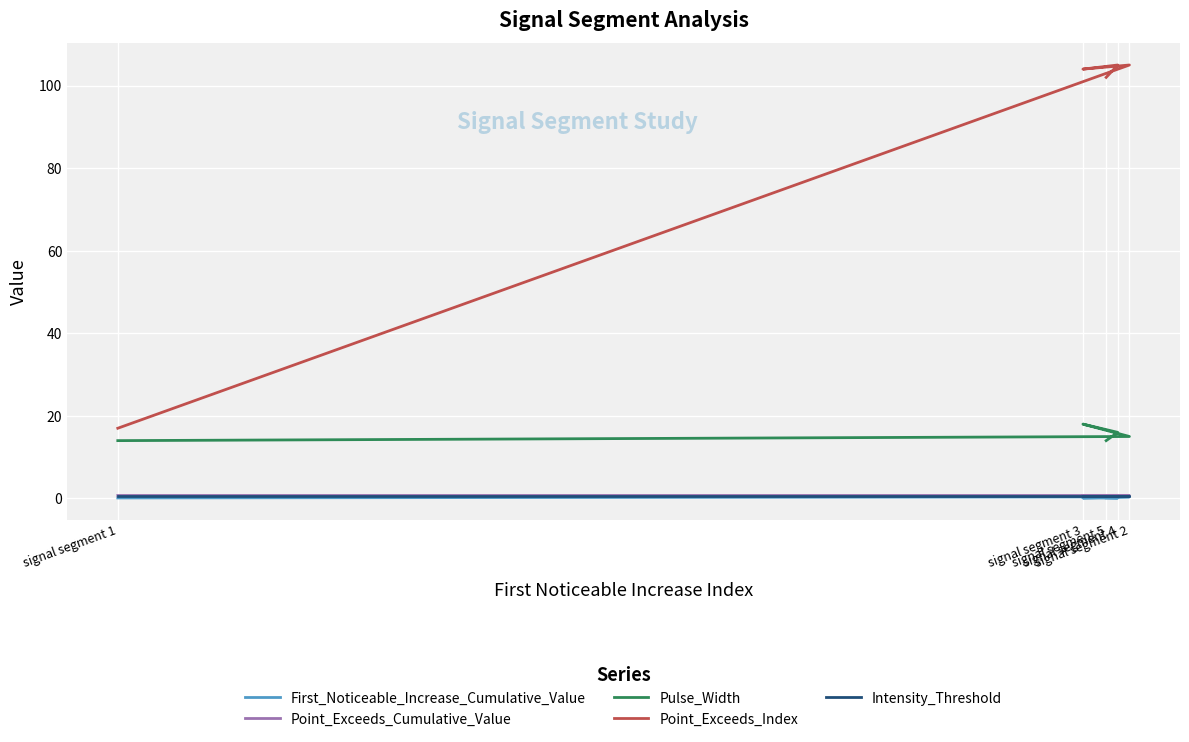

Which series has the largest range (max minus min)?

Point_Exceeds_Index